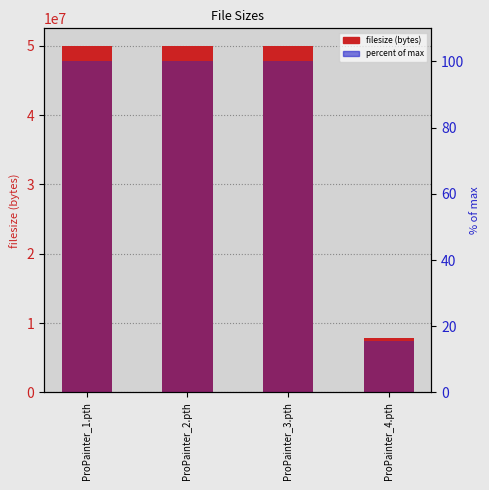

Rank the series by their average value, from lowest to highest.

percent of max, filesize (bytes)